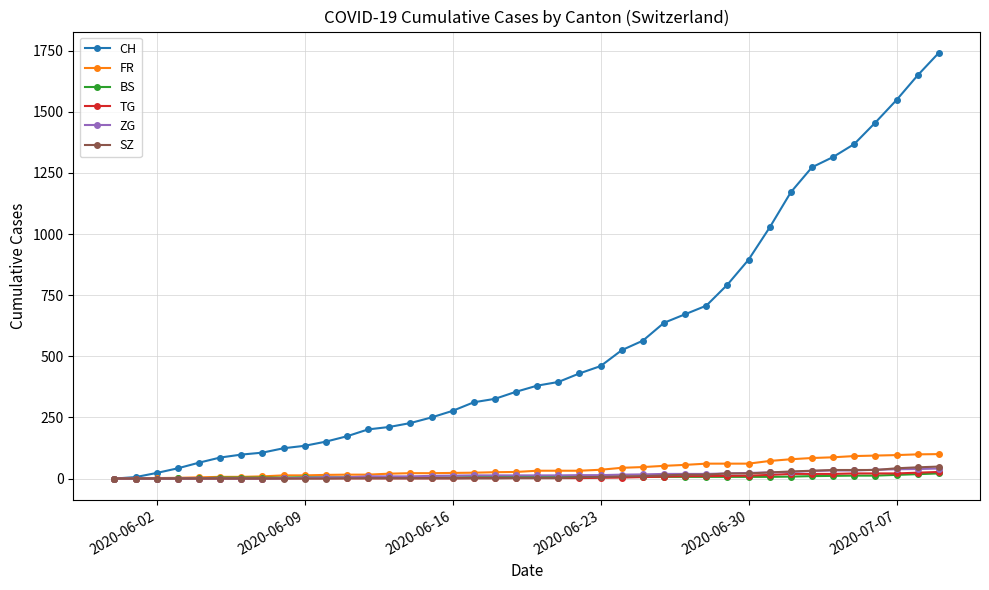

What is the difference between the maximum and minimum values in the TG series?

27